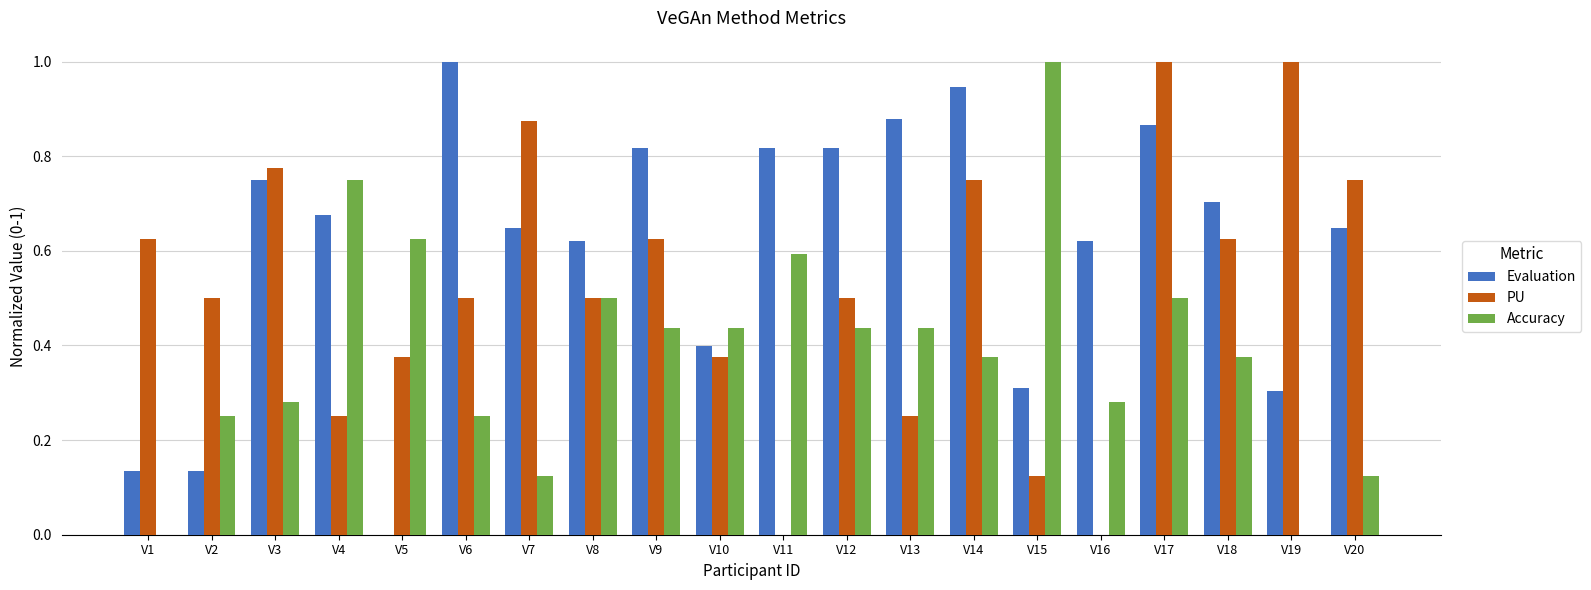

What are all the series names shown in the legend?

Evaluation, PU, Accuracy